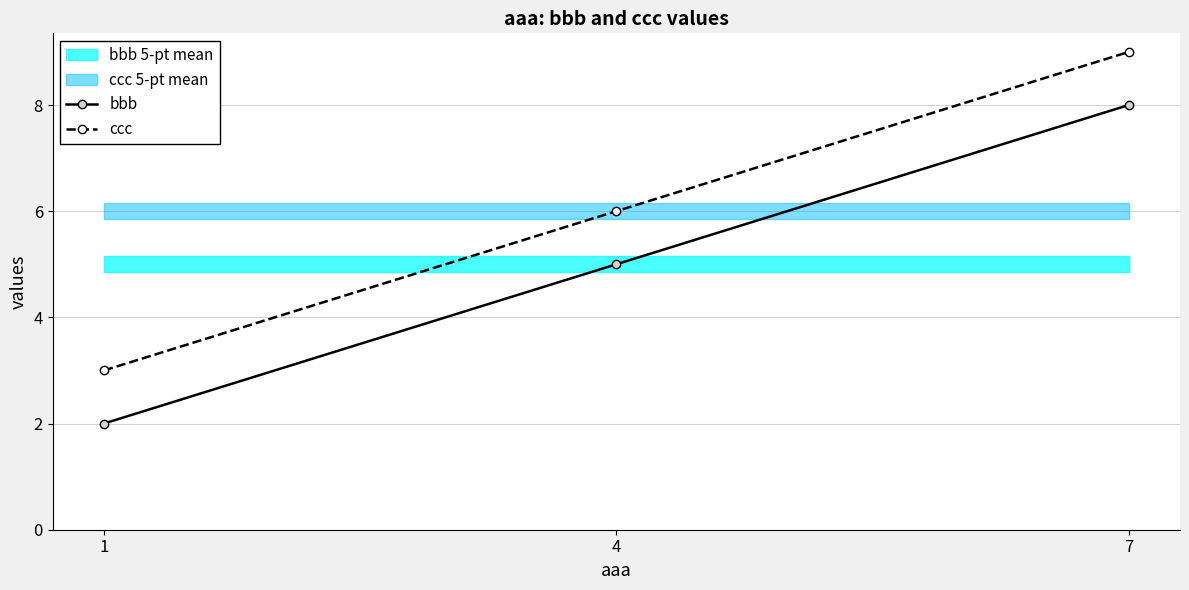

What is the minimum value shown in the chart?

2